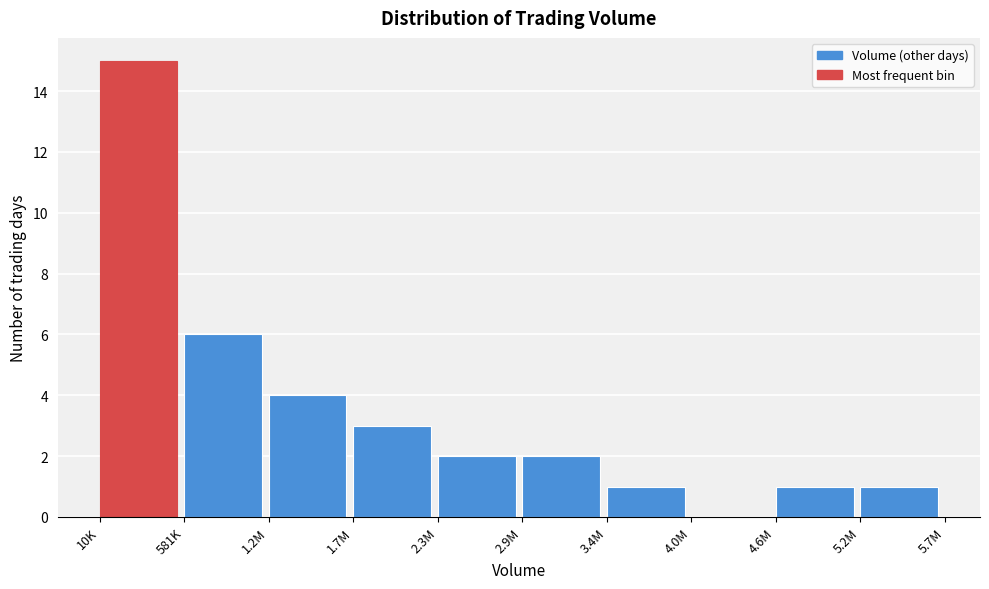

Reading left to right, transcribe all the data shown in this chart.

10K=15	581K=6	1.2M=4	1.7M=3	2.3M=2	2.9M=2	3.4M=1	4.0M=0	4.6M=1	5.2M=1